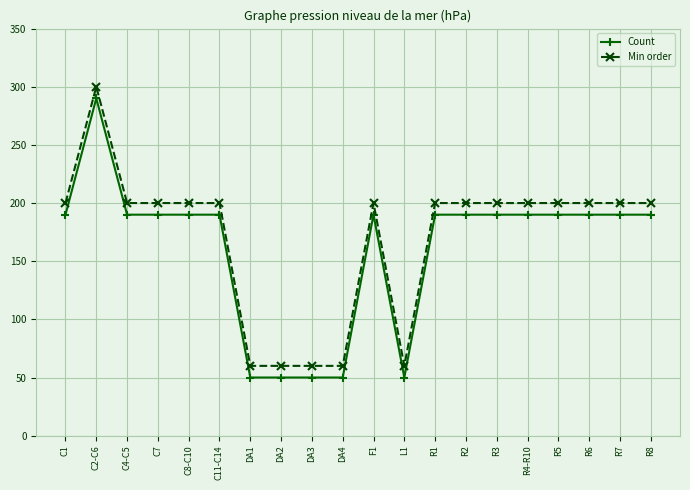

How many series are shown in this chart?

2